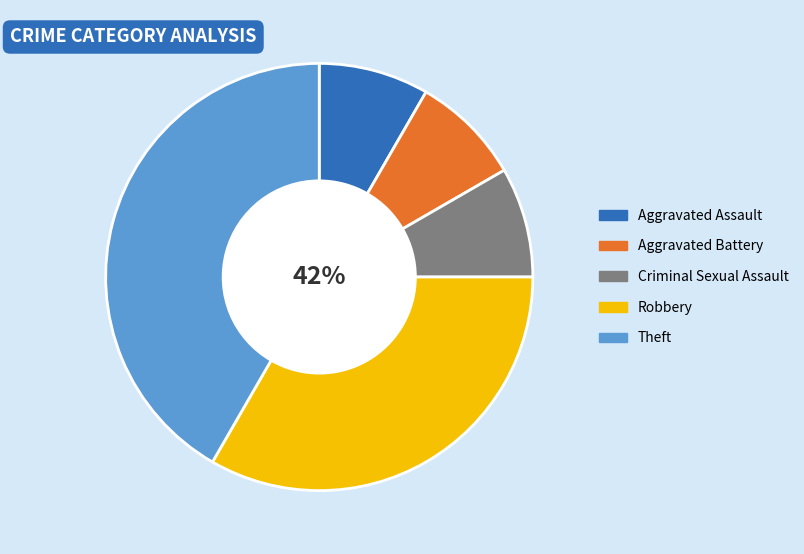

What percentage is NOT represented by Aggravated Assault?

91.7%